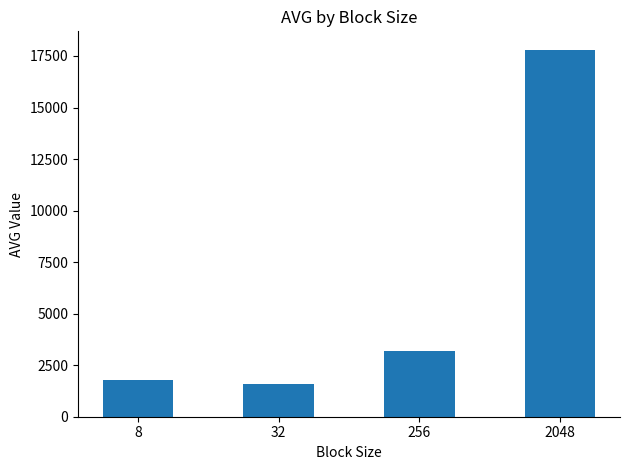

Reading right to left, list all the values displayed in this chart.

17805.5	3188.0	1605.5	1759.8